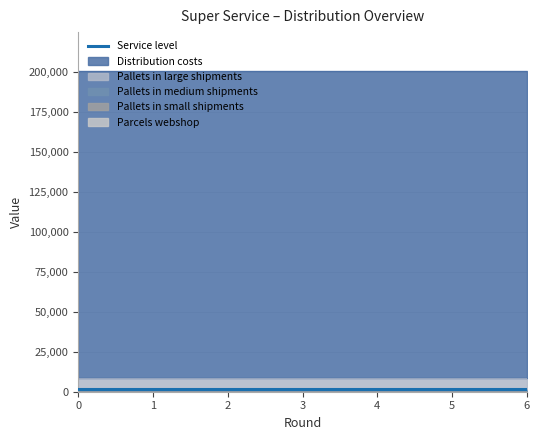

At how many categories does at least one series exceed 2460?

7